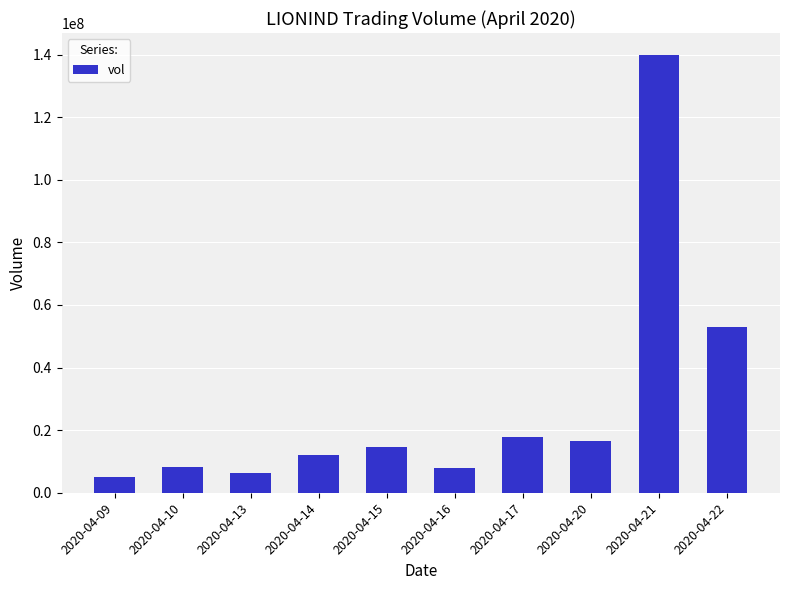

Where is the data nearest to the value 72465200?

2020-04-22